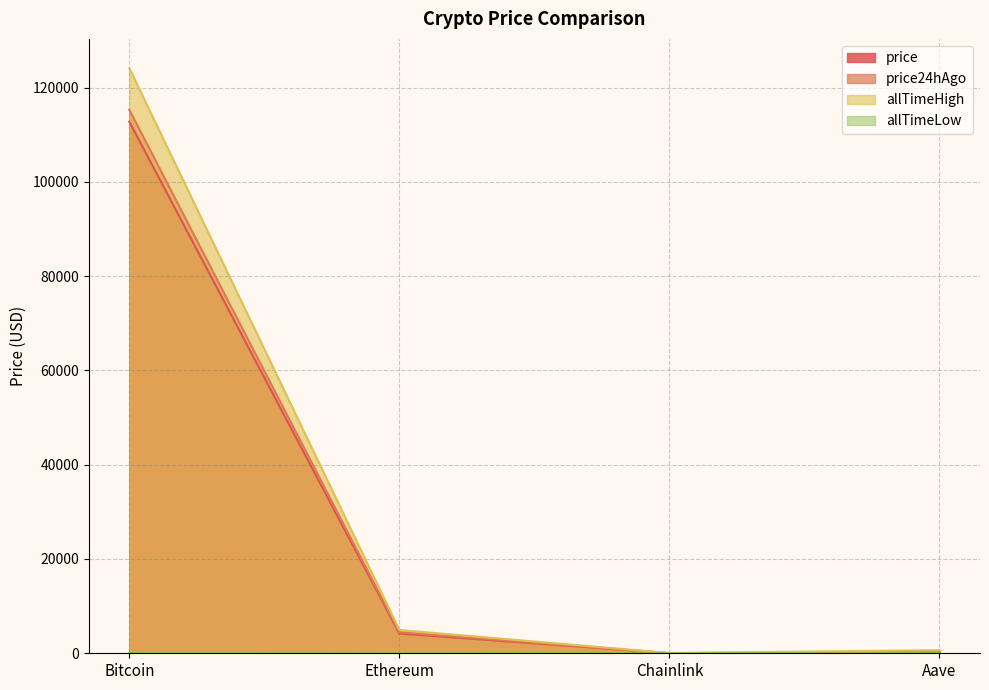

True or false: allTimeHigh and price24hAgo cross at least once.

False